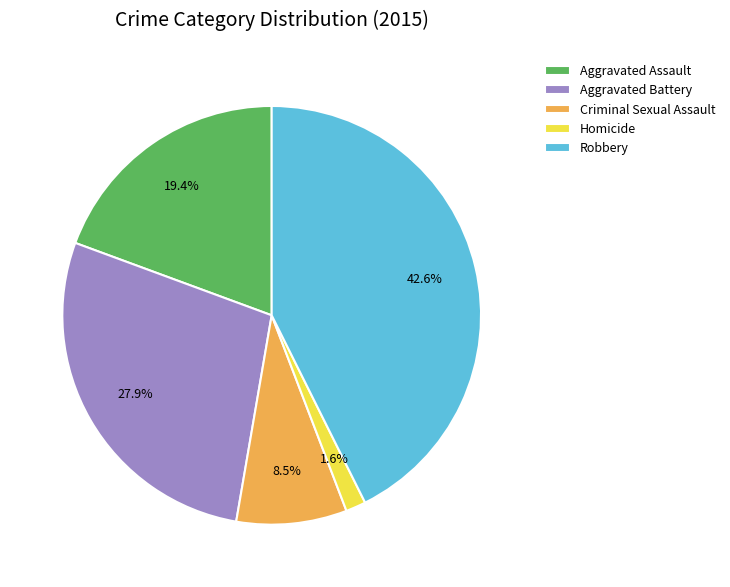

Count the number of slices in the pie.

5